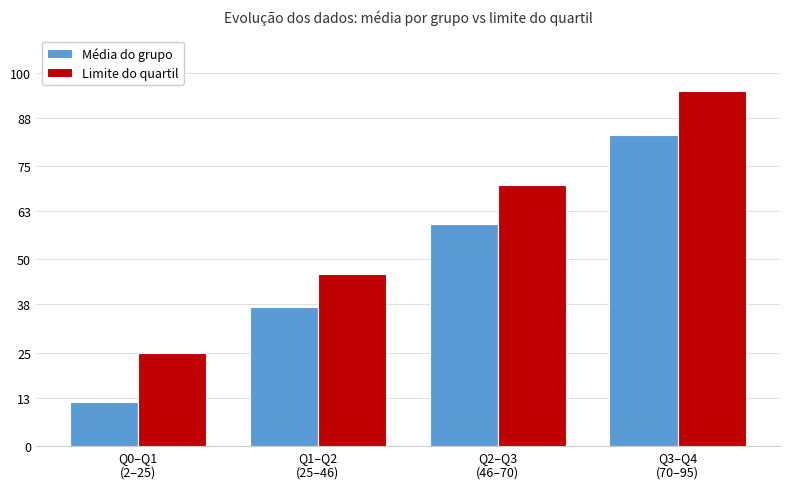

The value of Limite do quartil at Q2–Q3
(46–70) is 34.1. True or false?

False